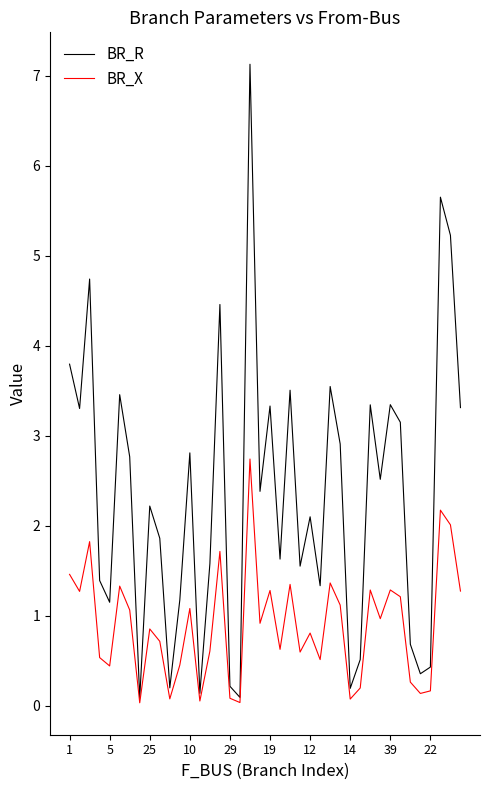

Which series has the largest total across all categories?

BR_R